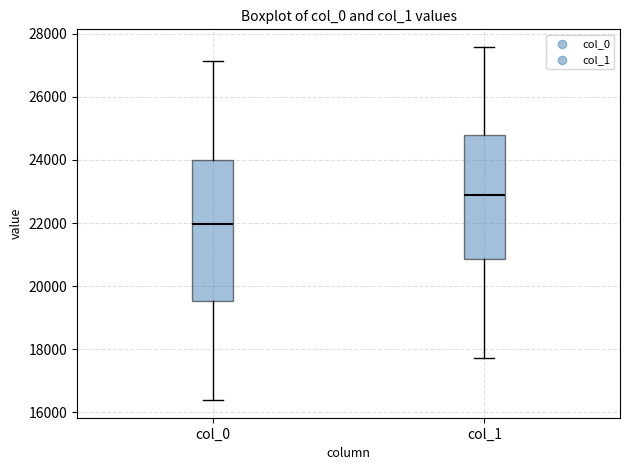

Comparing the boxes themselves (not the whiskers), which one is the tallest?

col_0